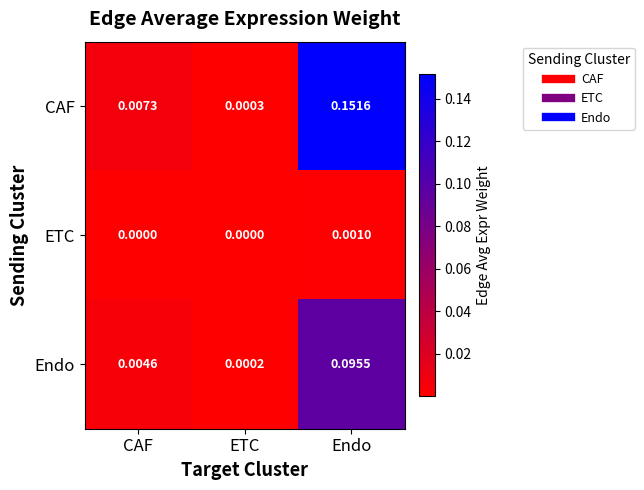

At which category is the sum across all series the highest?

Endo